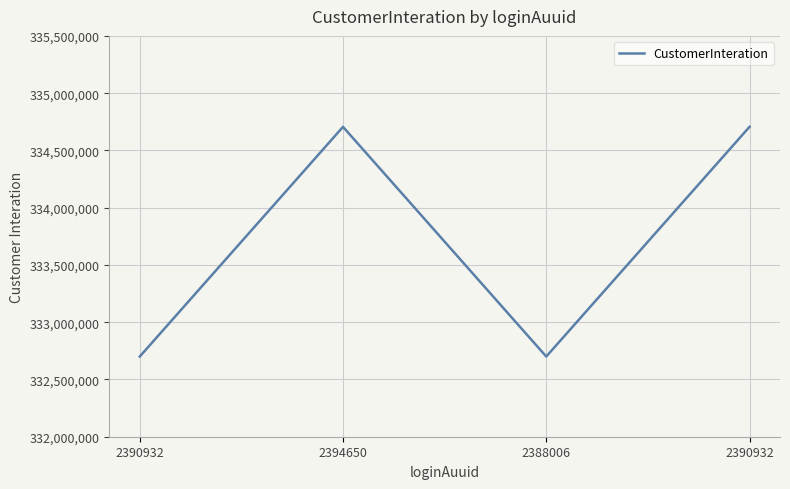

How many lines are shown in the chart?

1